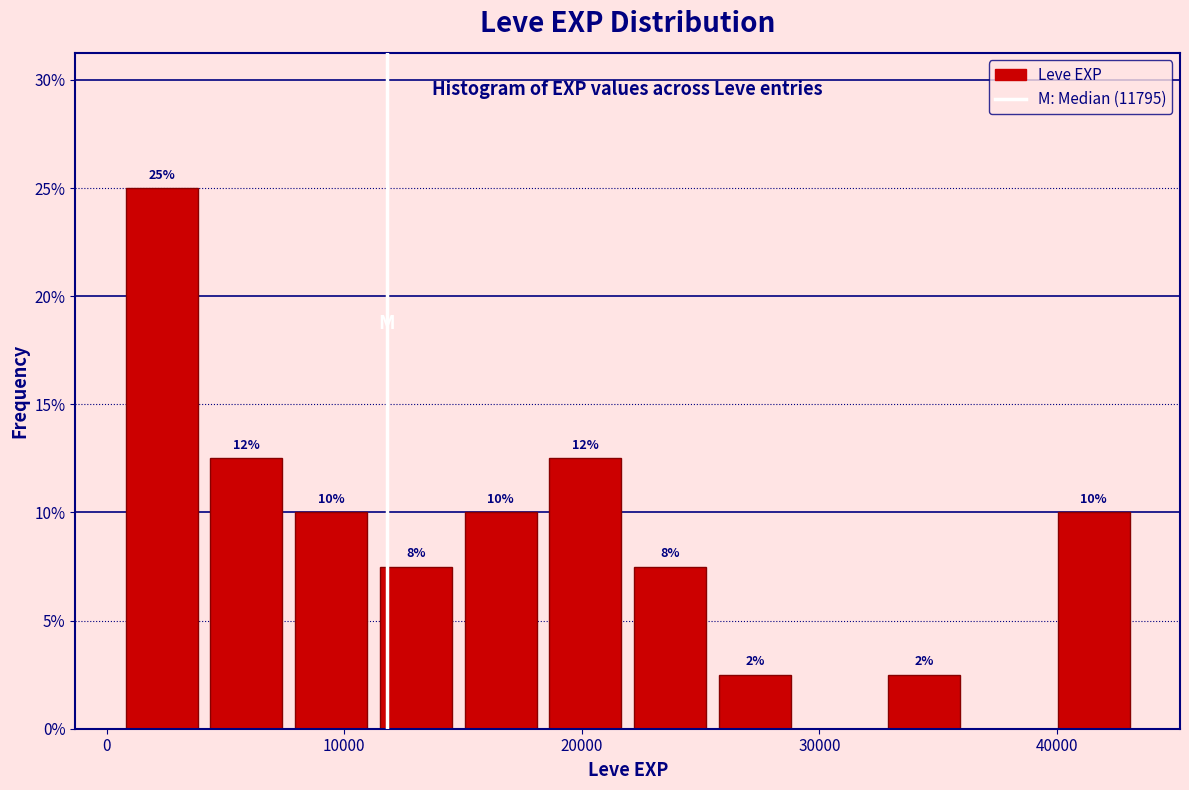

Read against the x-axis, roughly where is the centre of the tallest bar?

2000